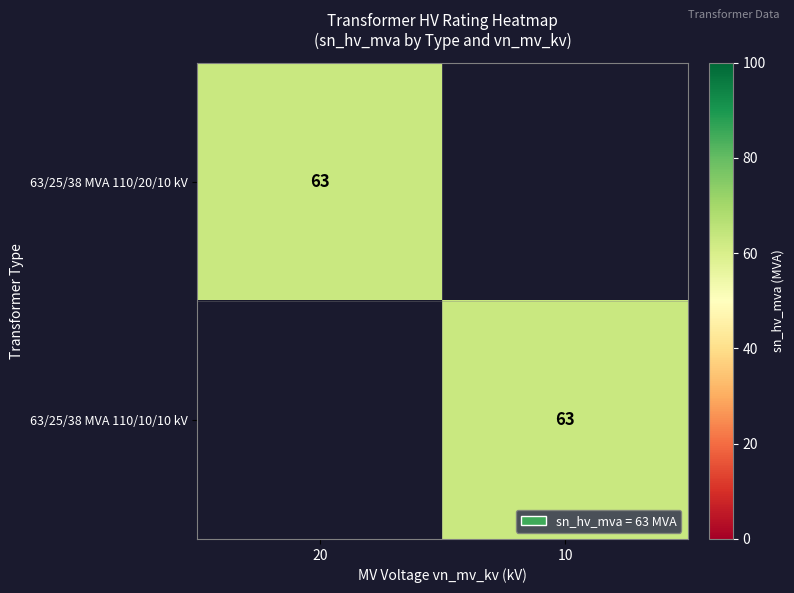

Is it true that 63/25/38 MVA 110/20/10 kV equals 63 at 20?

True